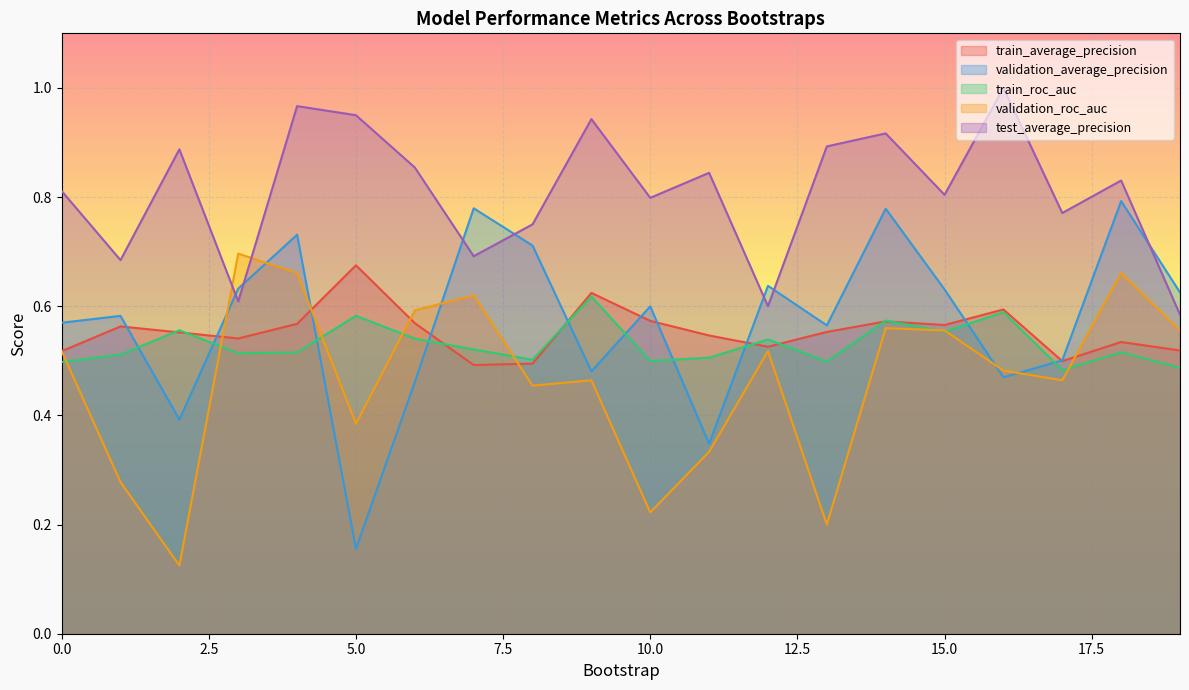

What is the value of the validation_average_precision point at the 2nd from the left?

0.6